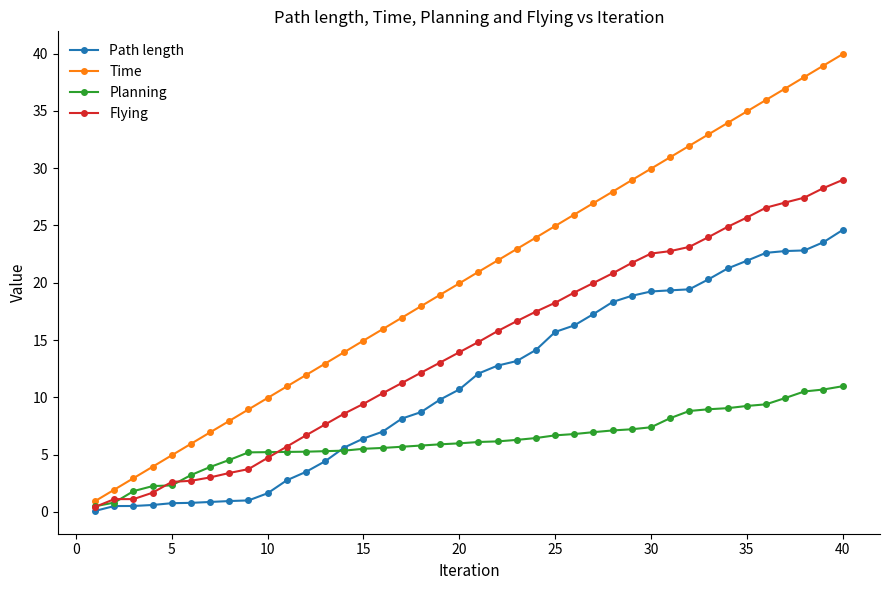

Rank the series by their maximum value, from lowest to highest.

Planning, Path length, Flying, Time